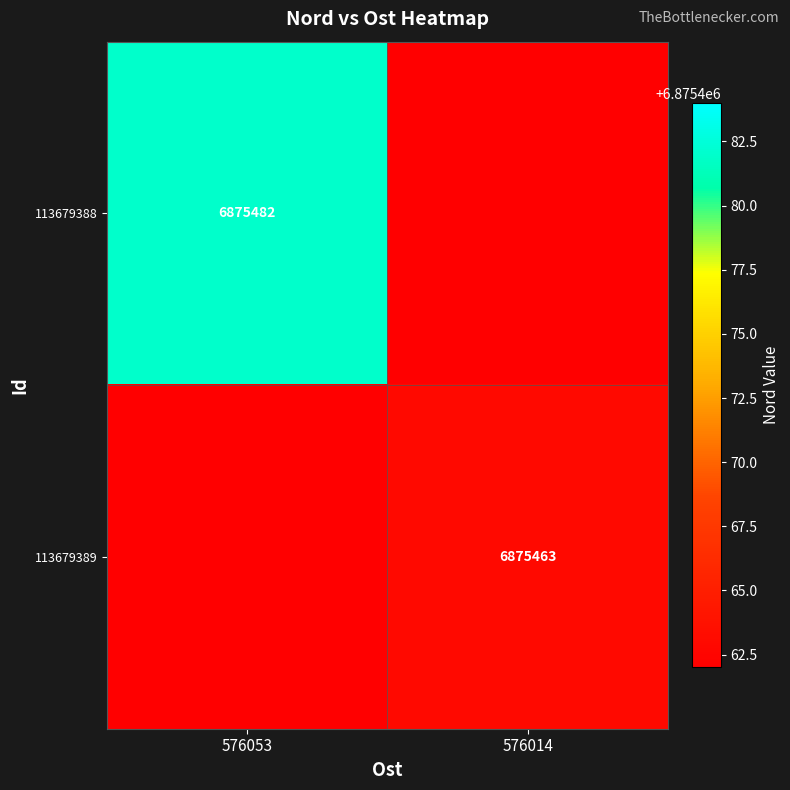

True or false: 113679389 has a value of 6875463 at 576014.

True